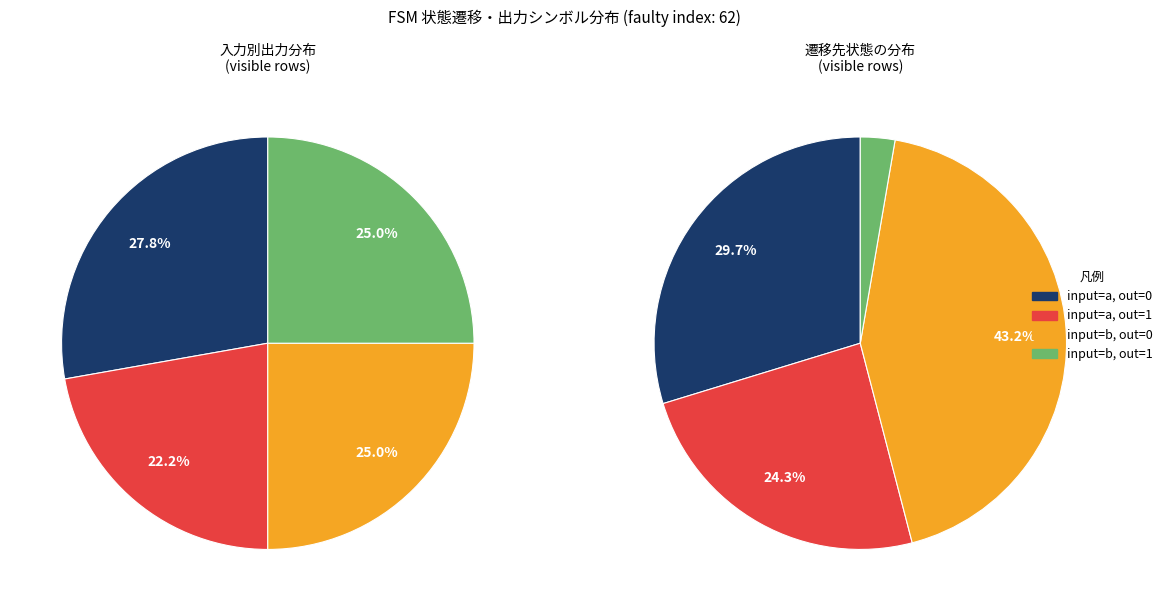

How many segments does this pie chart have?

4